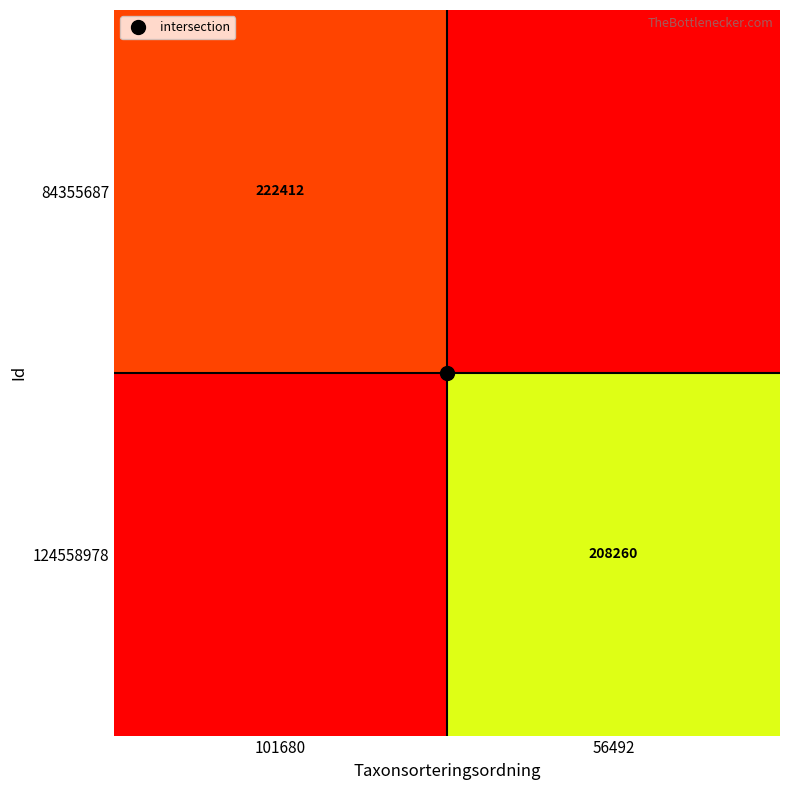

List the series in order of their overall mean, lowest first.

124558978, 84355687